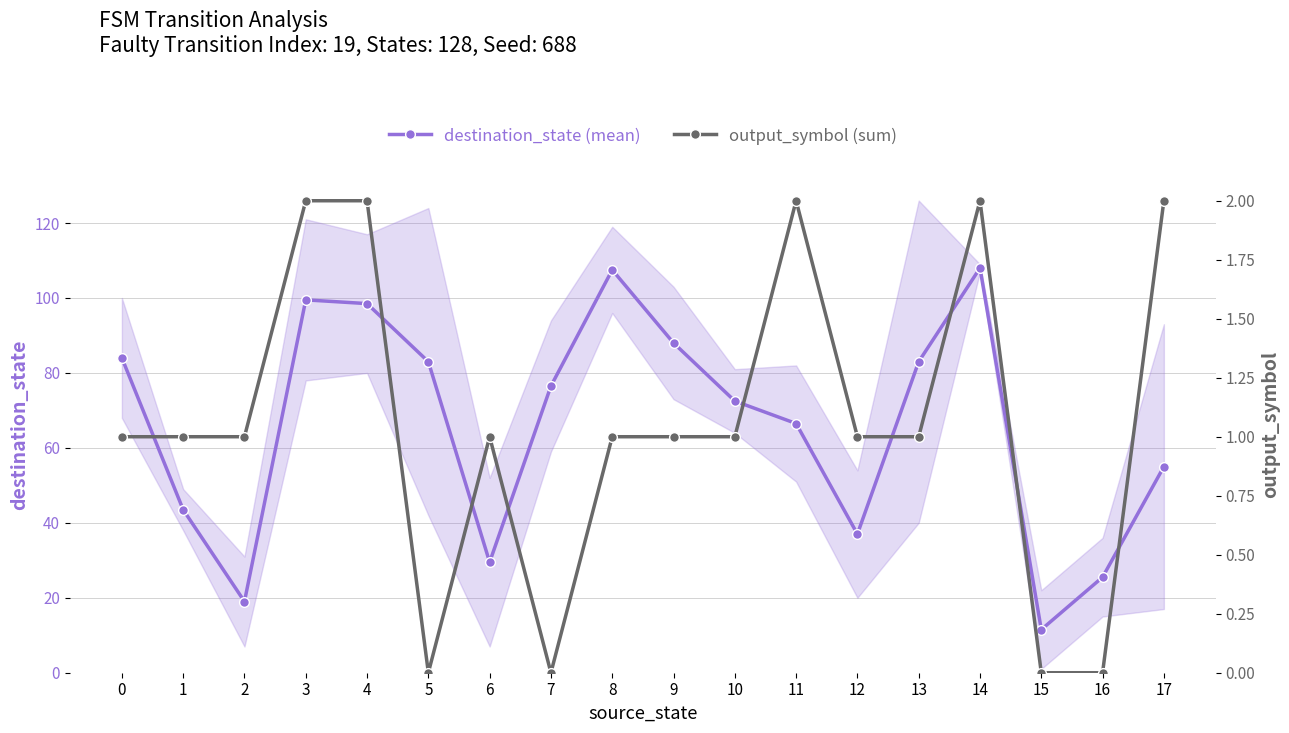

Is it true that output_symbol (sum) equals 0.0 at 7?

True